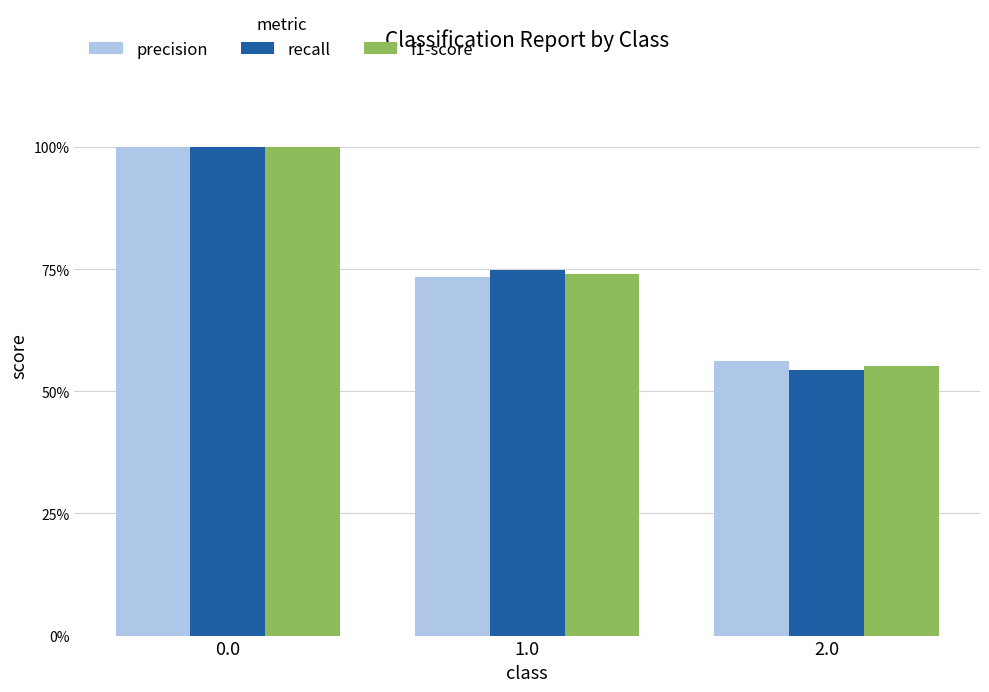

Rank the series by their average value, from lowest to highest.

recall, f1-score, precision